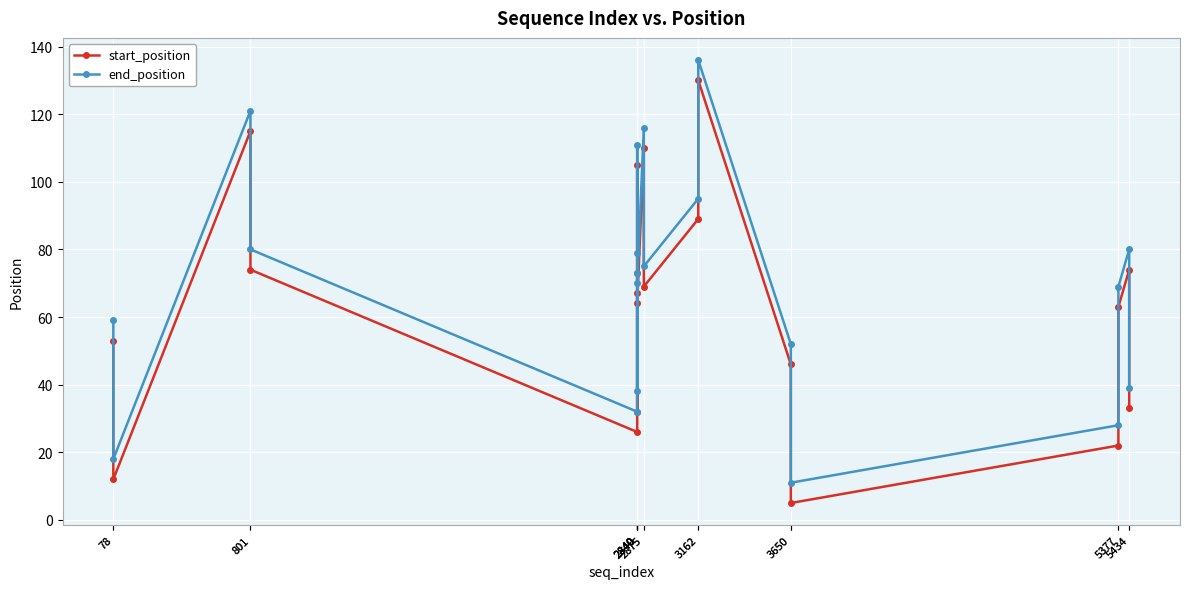

At 801, list the series in order from smallest to largest.

start_position, end_position